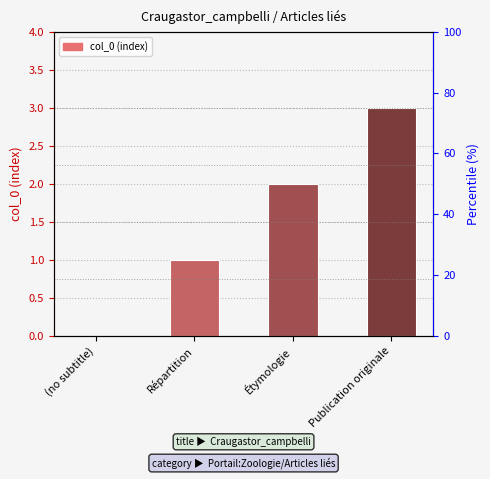

Reading right to left, what are all the values shown in this chart?

Publication originale=3	Étymologie=2	Répartition=1	(no subtitle)=0